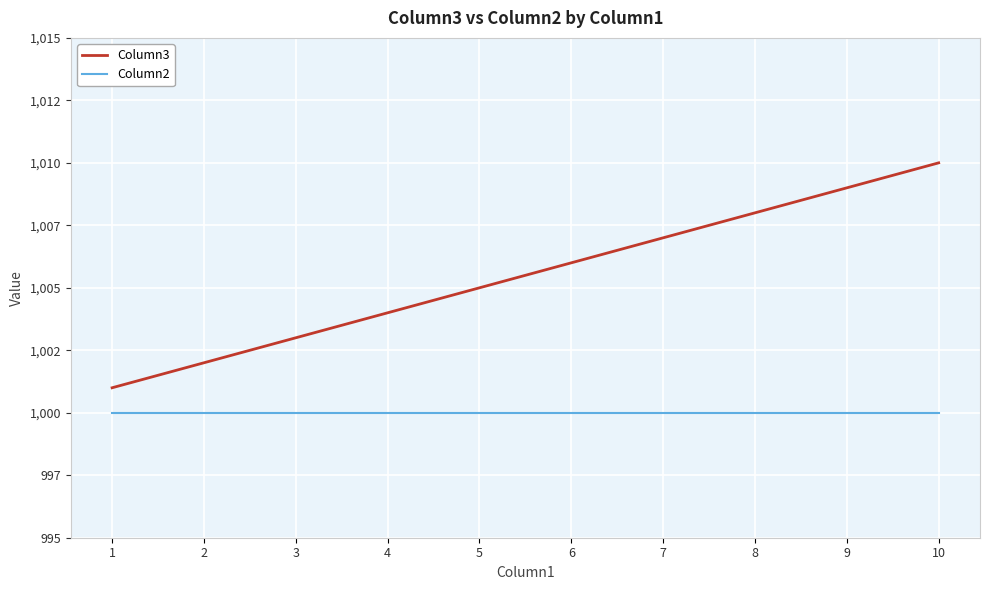

Reading right to left, list all the values displayed in this chart.

Column3: 1010	1009	1008	1007	1006	1005	1004	1003	1002	1001
Column2: 1000	1000	1000	1000	1000	1000	1000	1000	1000	1000